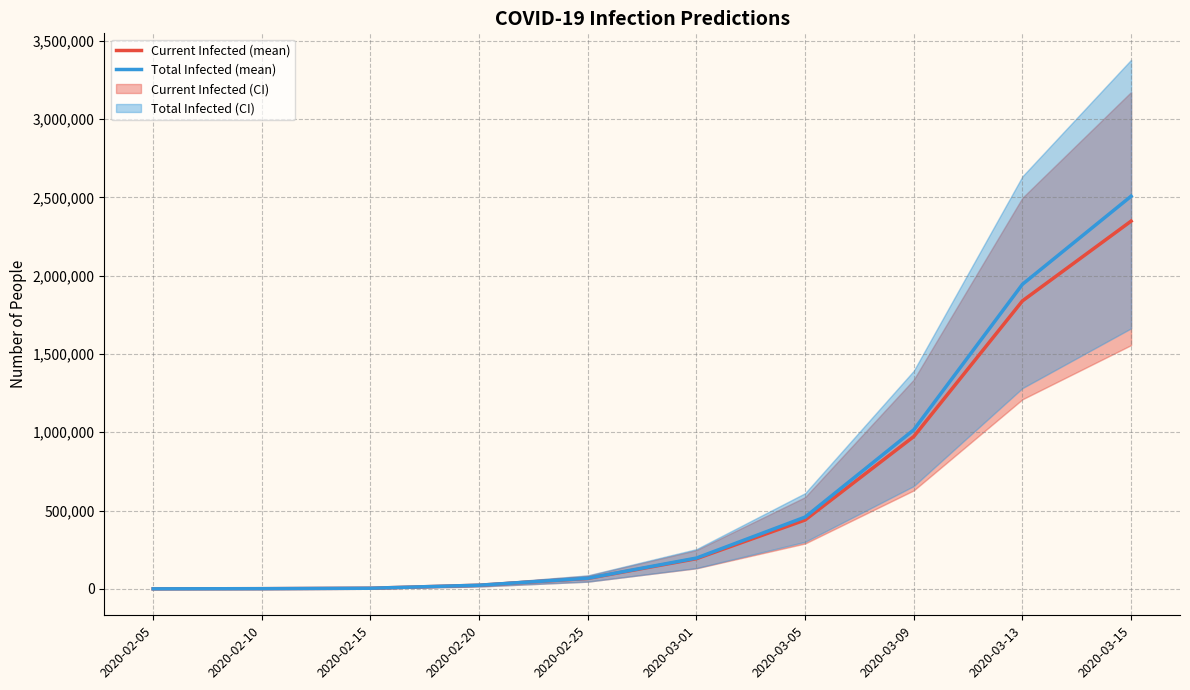

Which series has the largest range (max minus min)?

Total Infected (mean)